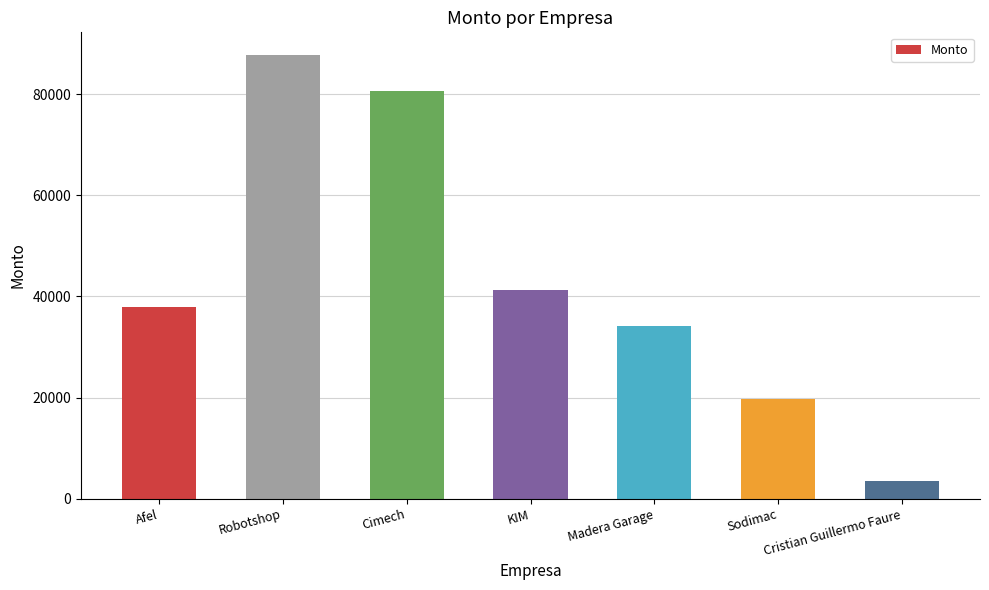

What is the difference between the maximum and minimum values?

84446